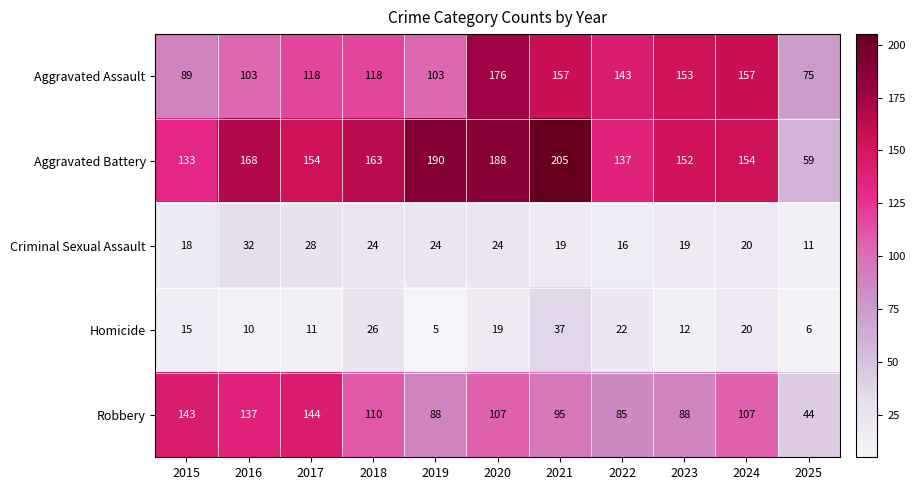

What is the total value across all series at 2018?

441